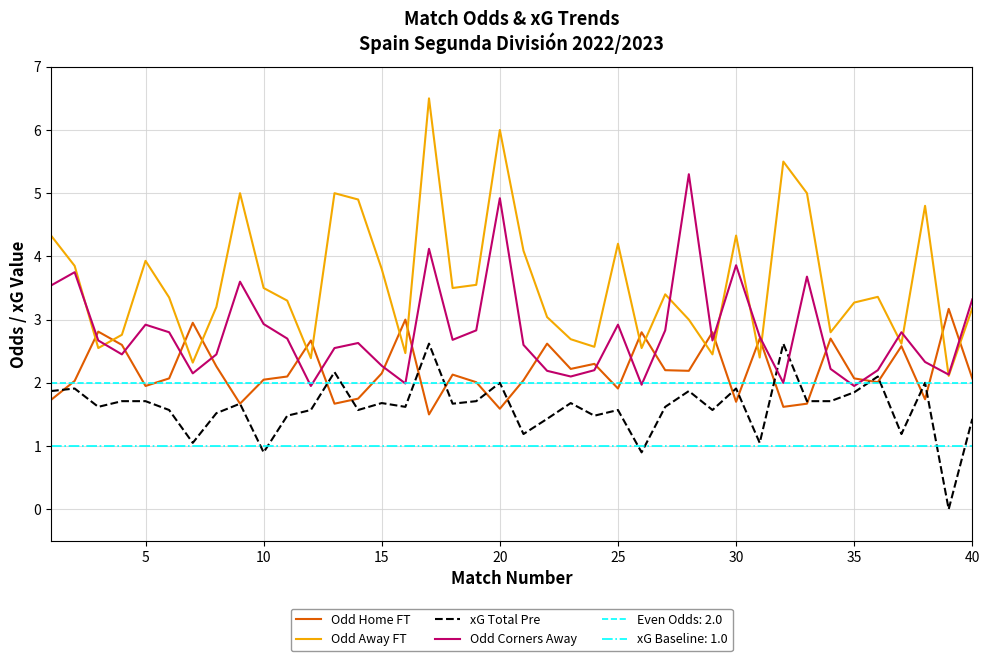

What is the value of the xG Total Pre point at the 5th from the left?

1.7